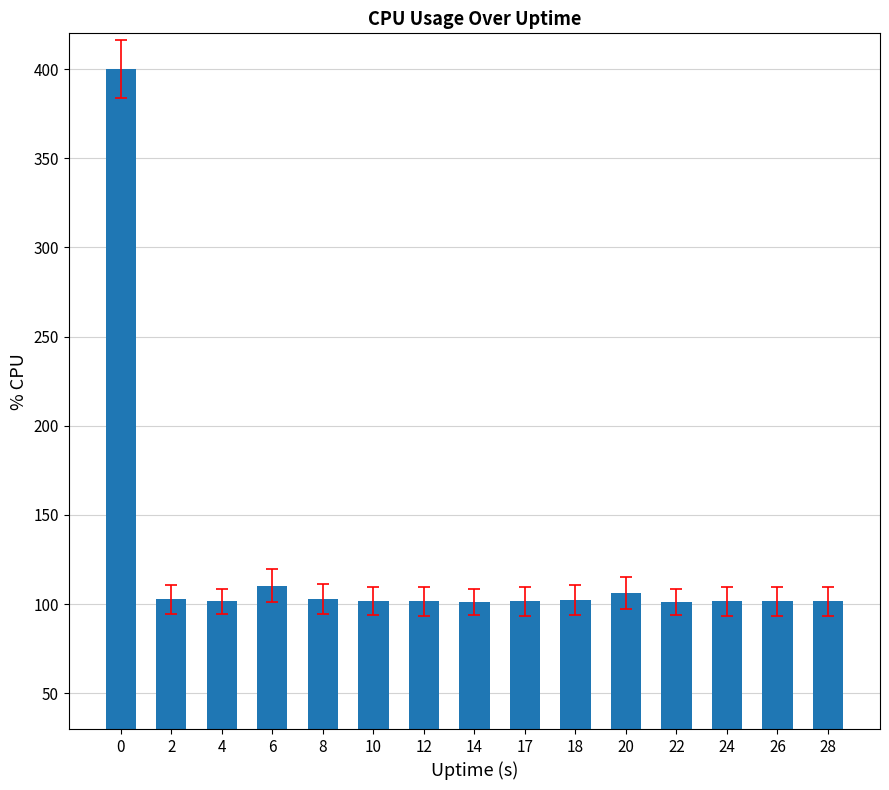

What value does the data have at 20?

106.4